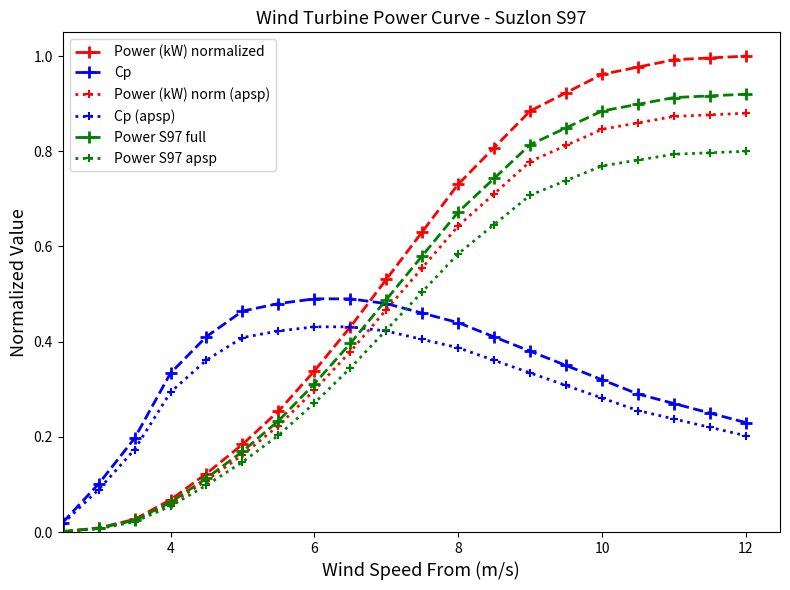

Which series has the widest spread of values?

Power (kW) normalized